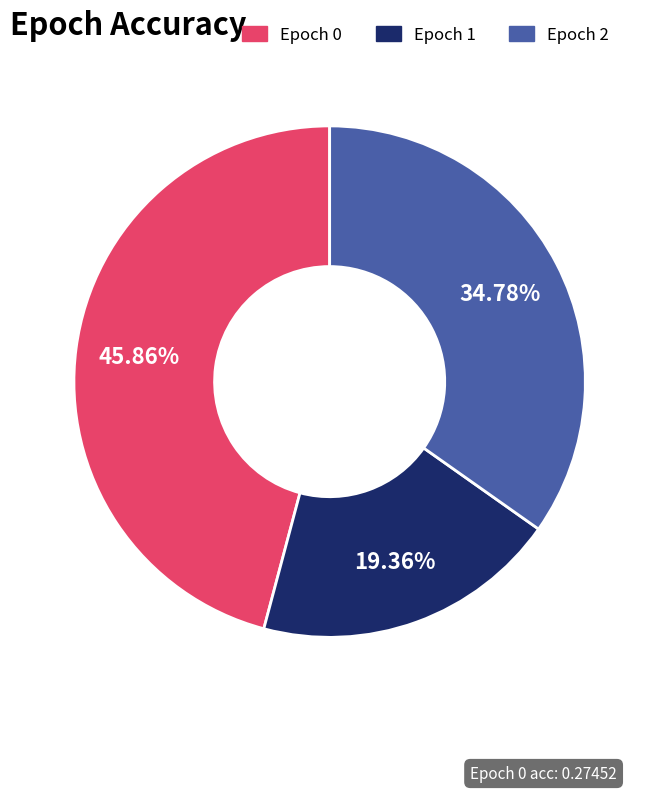

What is the smallest slice in the pie chart?

Epoch 1